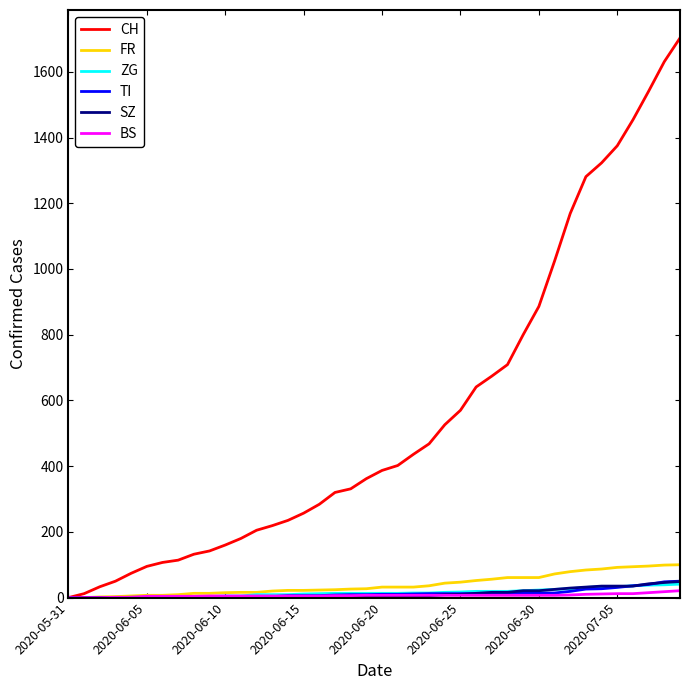

What is the maximum value for TI?

50